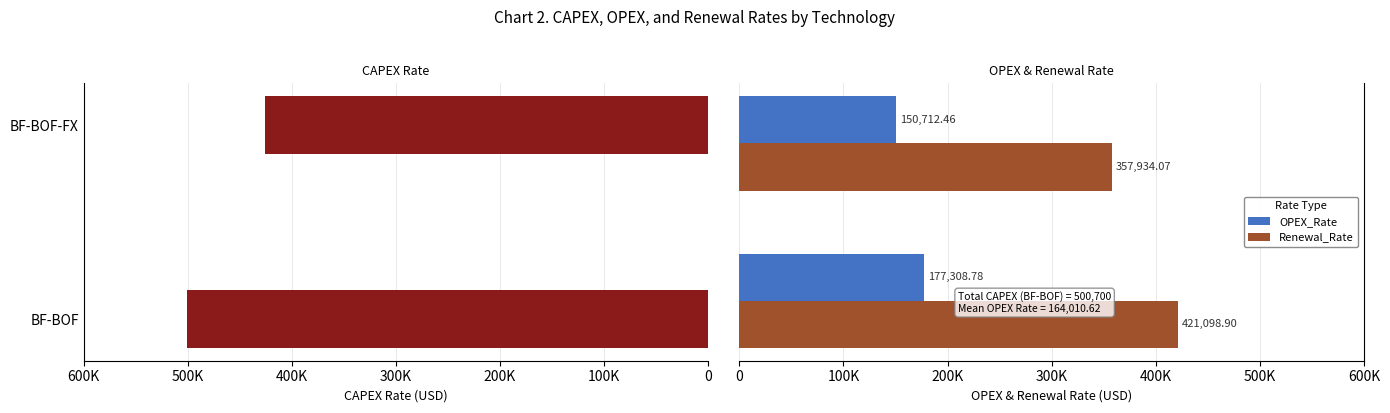

Are the bars horizontal?

Yes